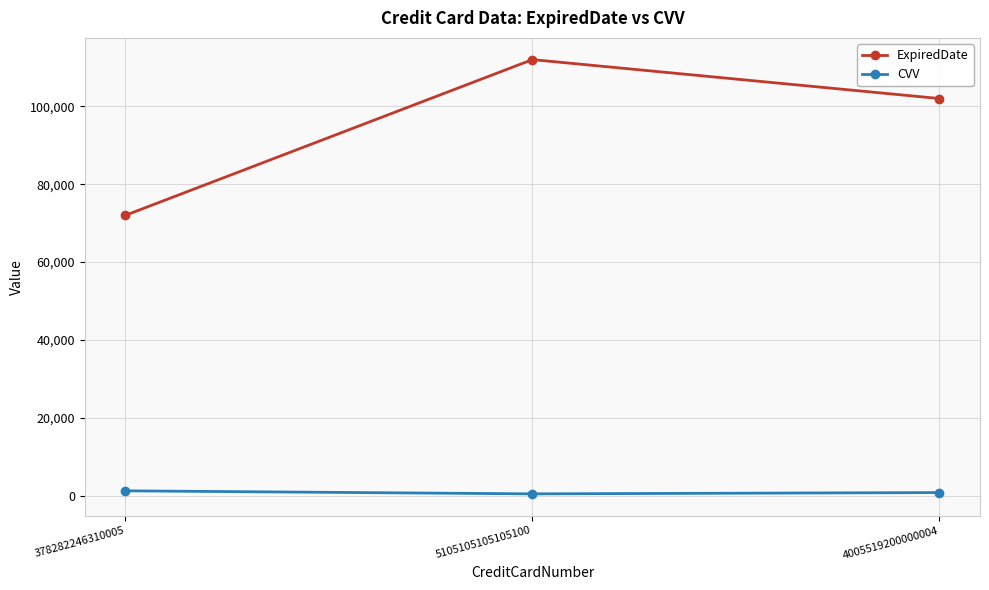

Rank the series by their maximum value, from lowest to highest.

CVV, ExpiredDate